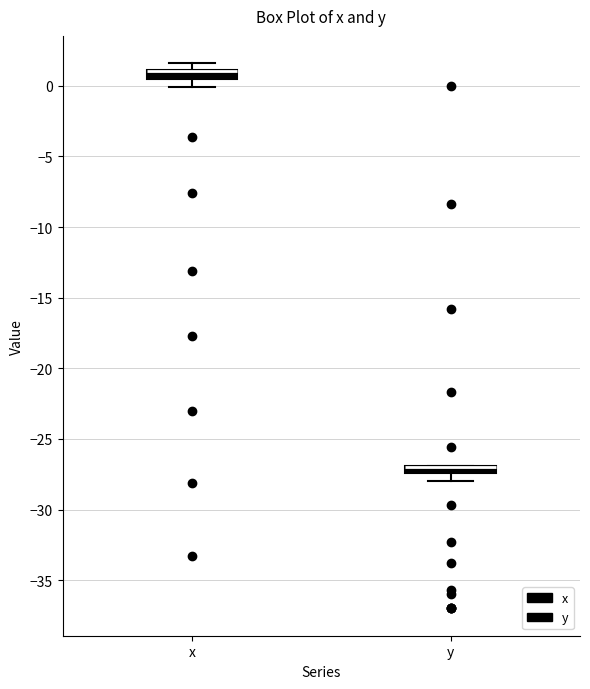

Where is the lower edge of the box for y on the y-axis? The values are not printed on the chart, so give them approximately, as read against the axis.

-27.5